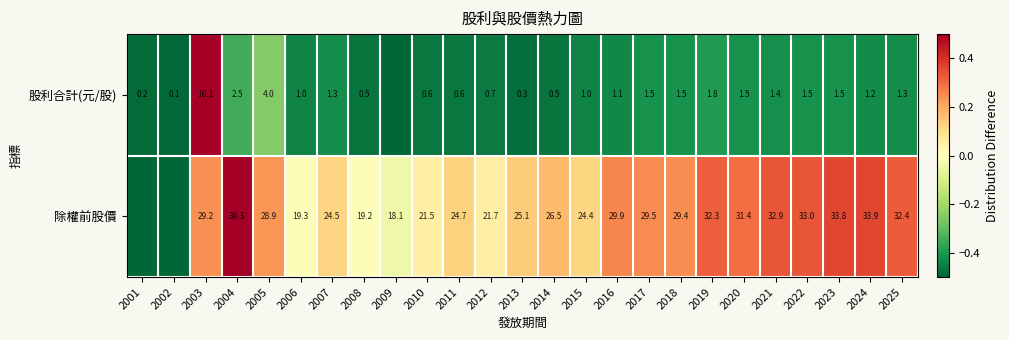

True or false: 除權前股價 has a value of 29.2 at 2003.

True